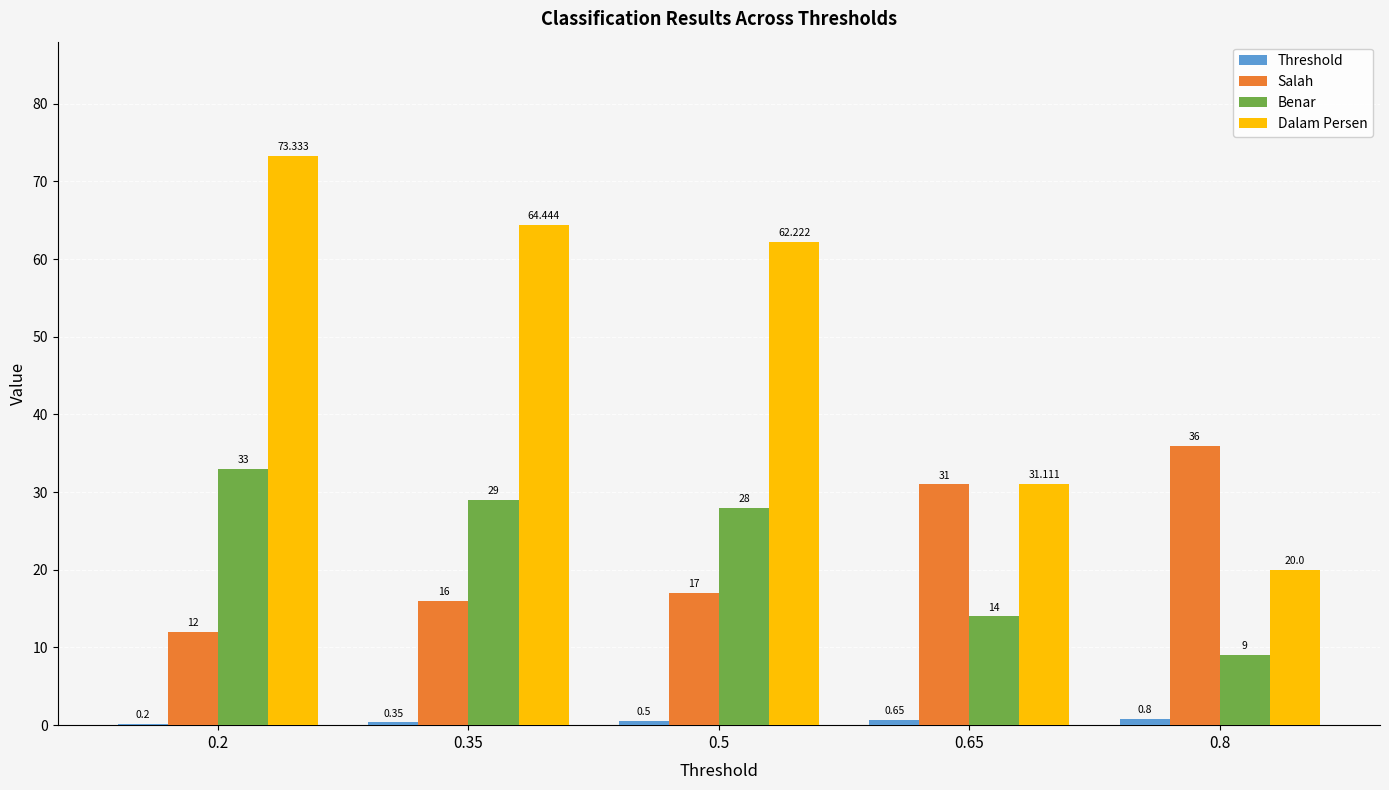

Which series changed the most between 0.5 and 0.65?

Dalam Persen